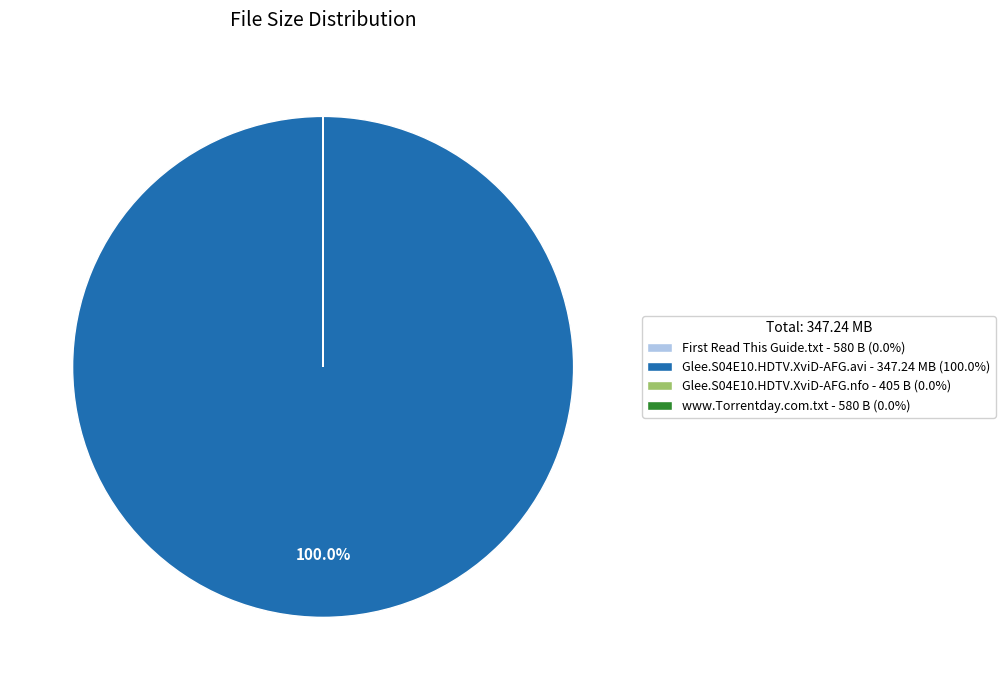

Is there a majority slice in this chart?

Yes